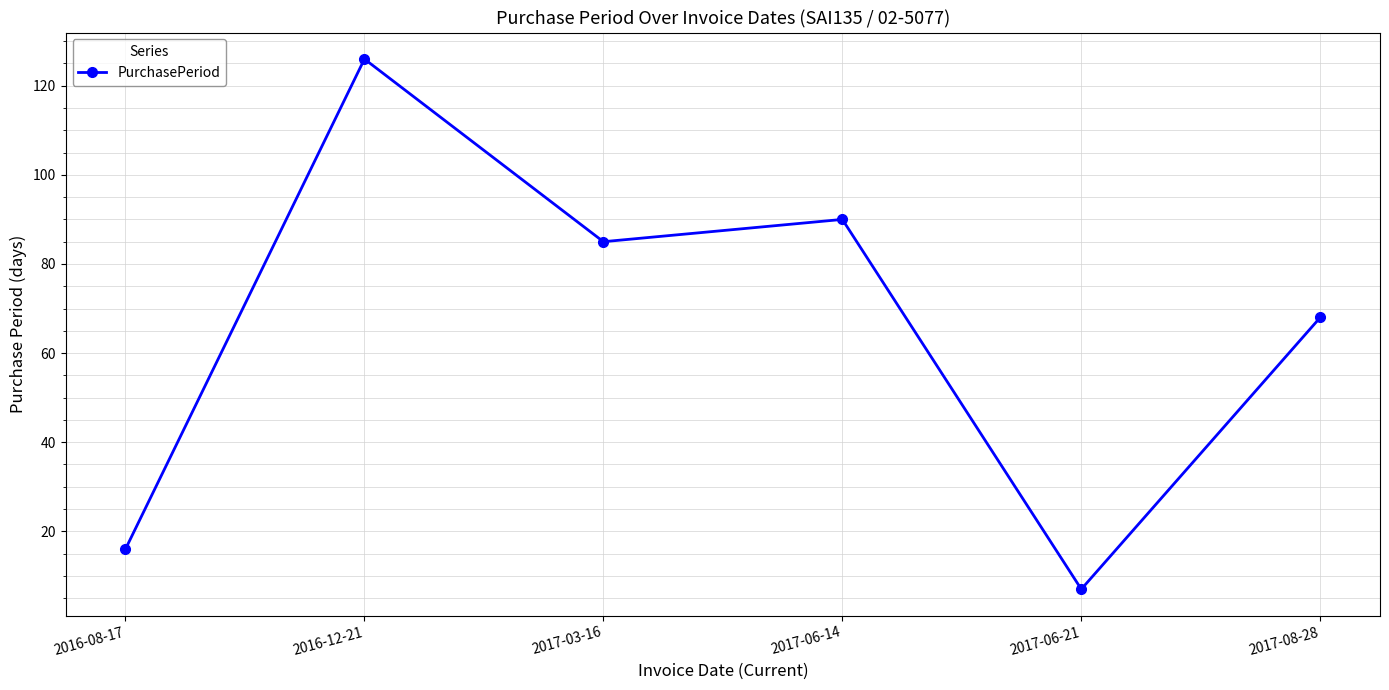

What is the change in value from 2016-08-17 to 2017-03-16?

+69